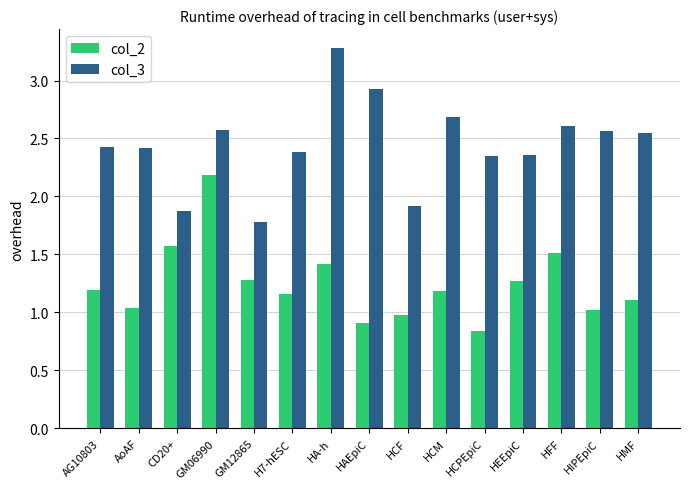

What is the difference between the highest and lowest values at CD20+?

0.3